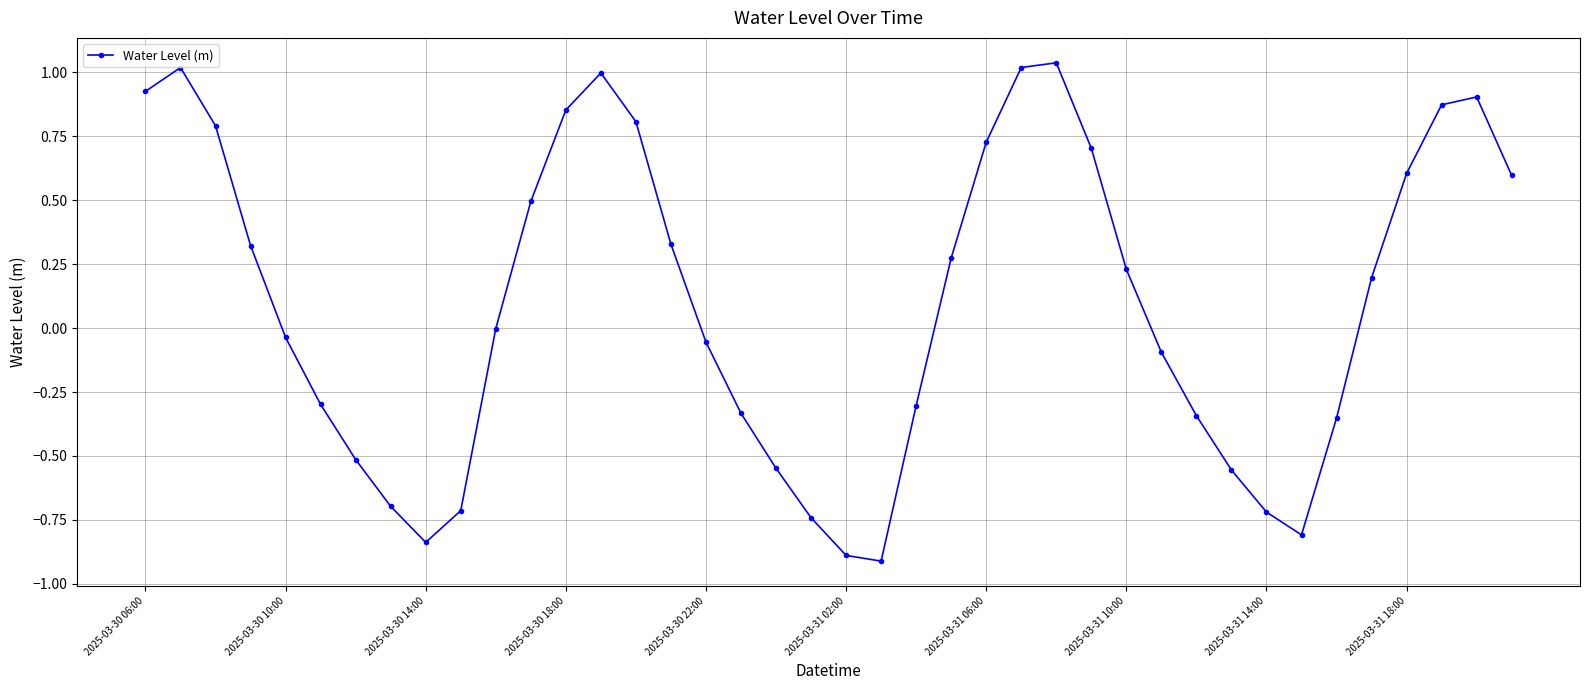

What is the difference between the maximum and second lowest values?

1.9